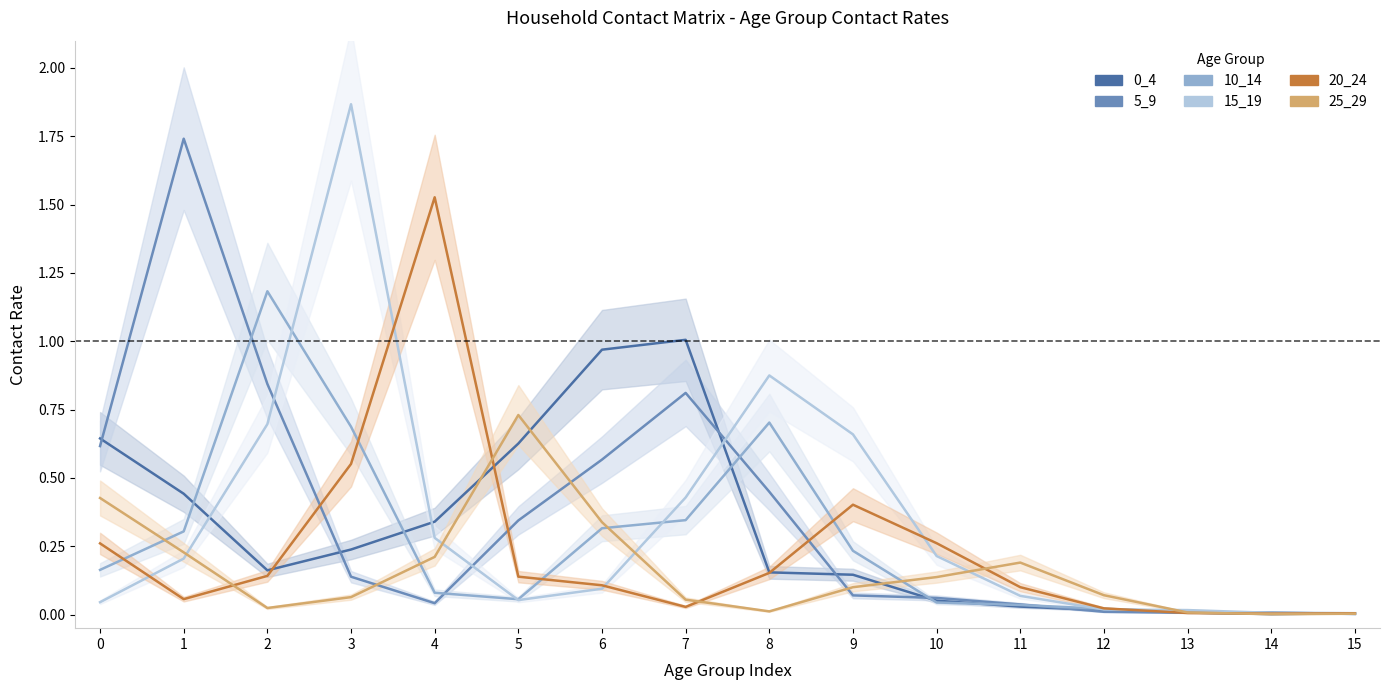

What are all the series names shown in the legend?

0_4, 5_9, 10_14, 15_19, 20_24, 25_29